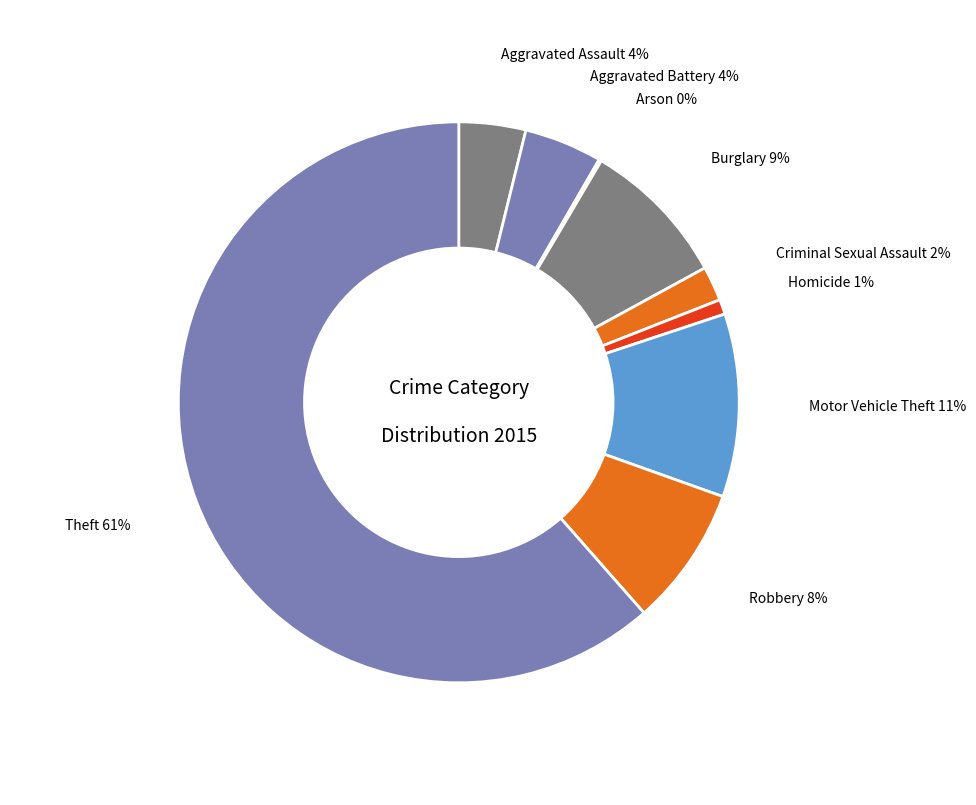

Combined, do Homicide and Criminal Sexual Assault account for over 50%?

No